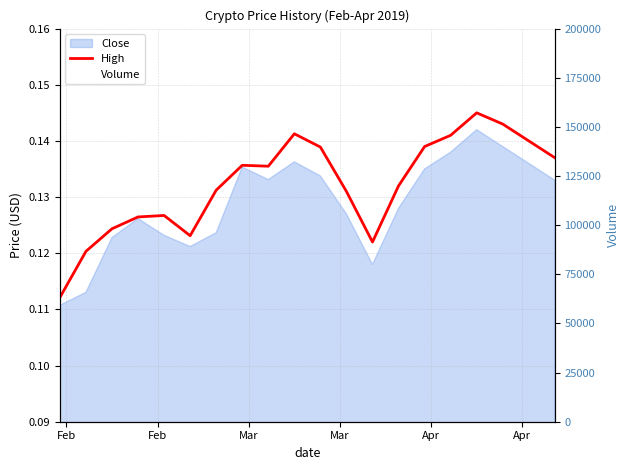

How many data points in Volume are less than 48000?

10